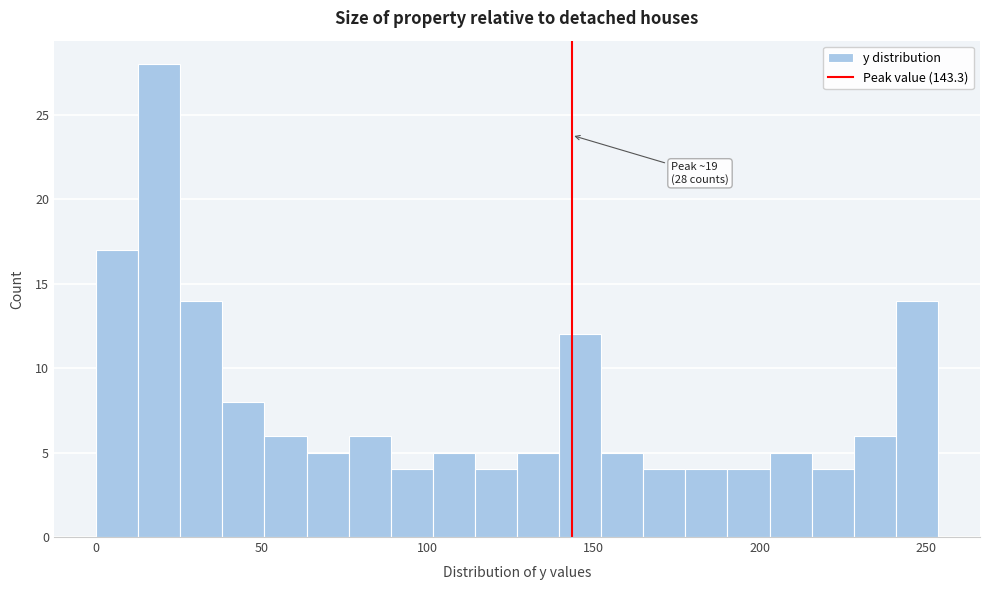

Read against the x-axis, roughly where is the centre of the tallest bar?

20